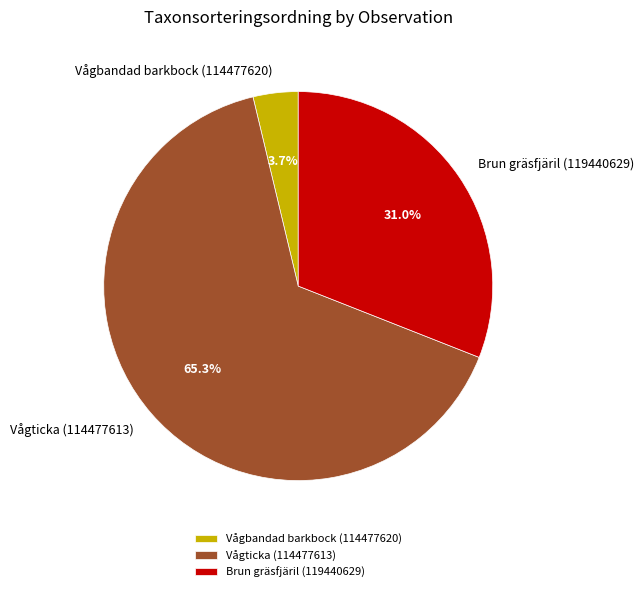

Which category has the biggest portion of the pie?

Vågticka (114477613)